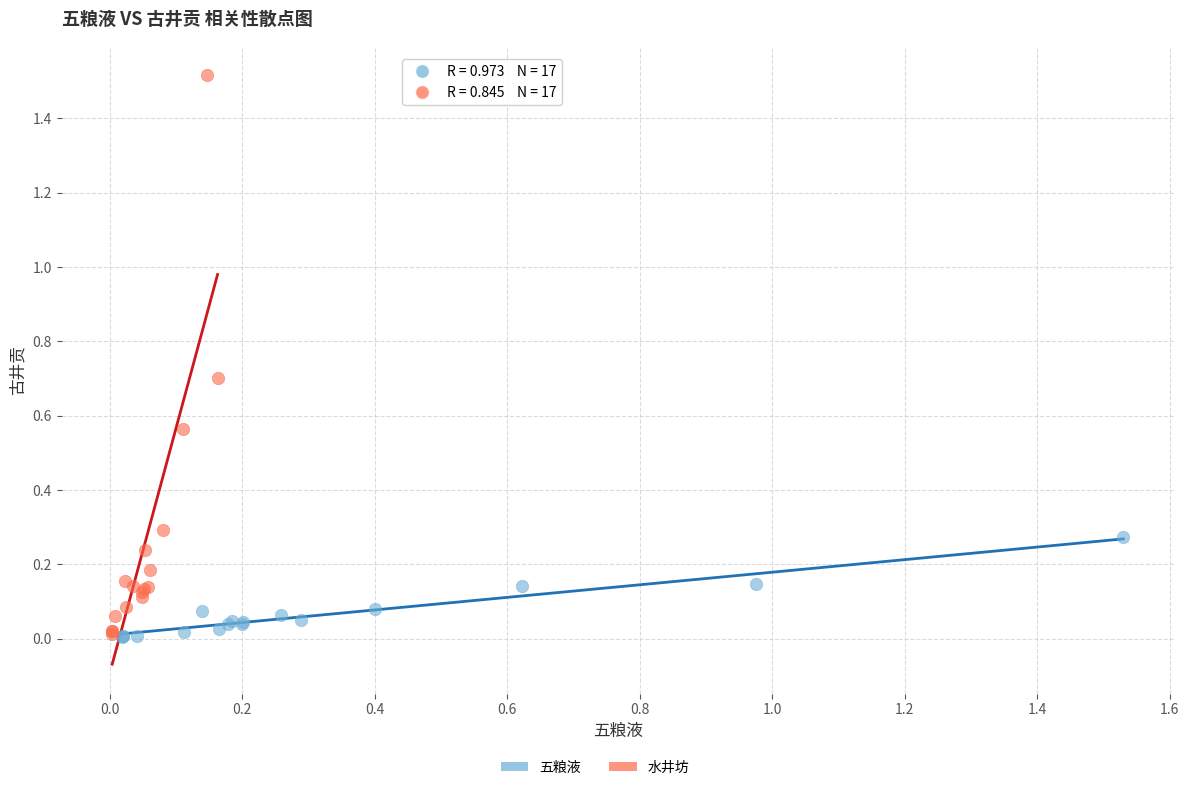

Which series contains the highest Y value?

水井坊